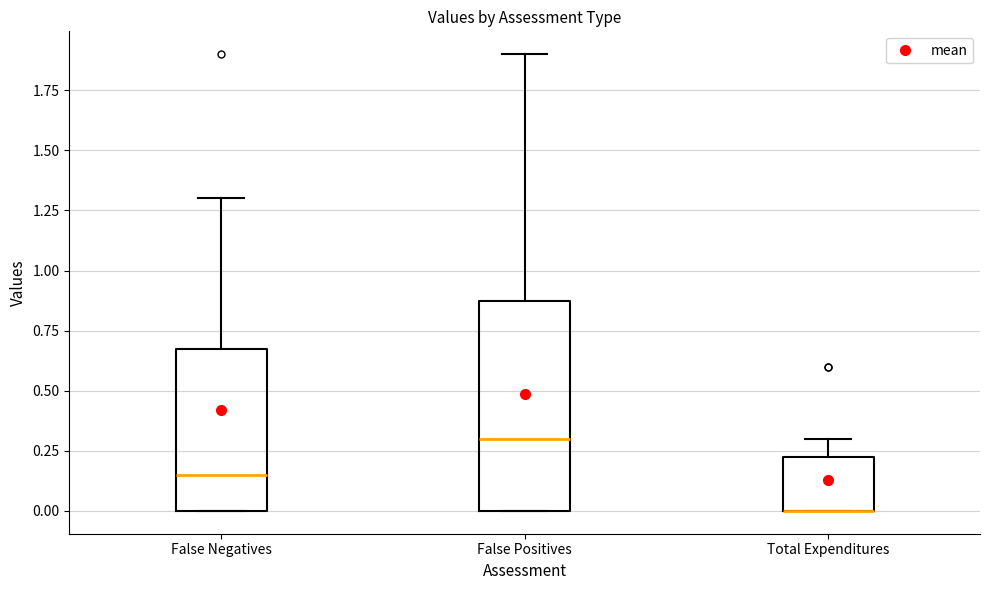

Reading left to right, transcribe this box plot: for each box, give where its median line is, the range the box spans, and where its two whiskers end, as read against the y-axis. The values are not printed on the chart, so give them approximately, as read against the axis.

False Negatives: median 0.15, box 0.00 to 0.70, whiskers 0.00 to 1.30
False Positives: median 0.30, box 0.00 to 0.90, whiskers 0.00 to 1.90
Total Expenditures: median 0.00 (drawn on the box's lower edge), box 0.00 to 0.25, whiskers 0.00 to 0.30